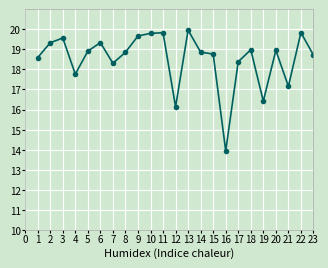

What is the sum of all values?

426.0